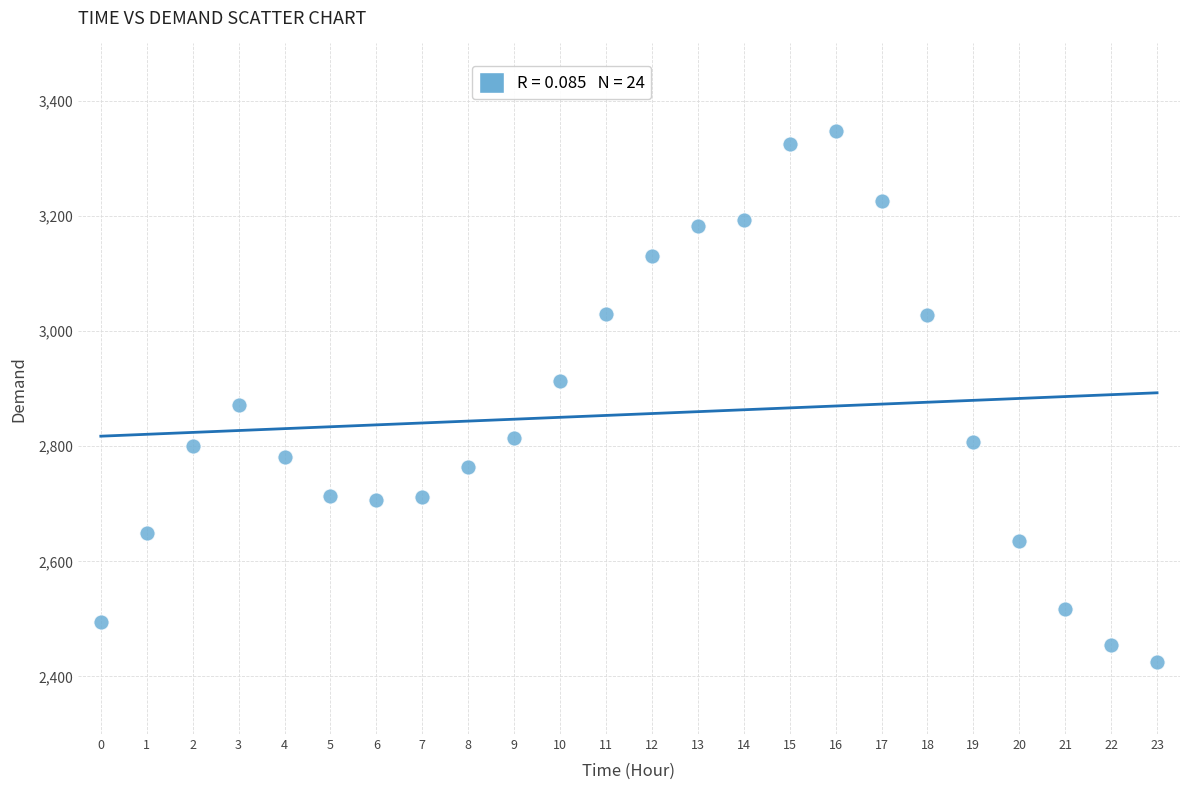

What is the range of Y values (max minus min)?

923